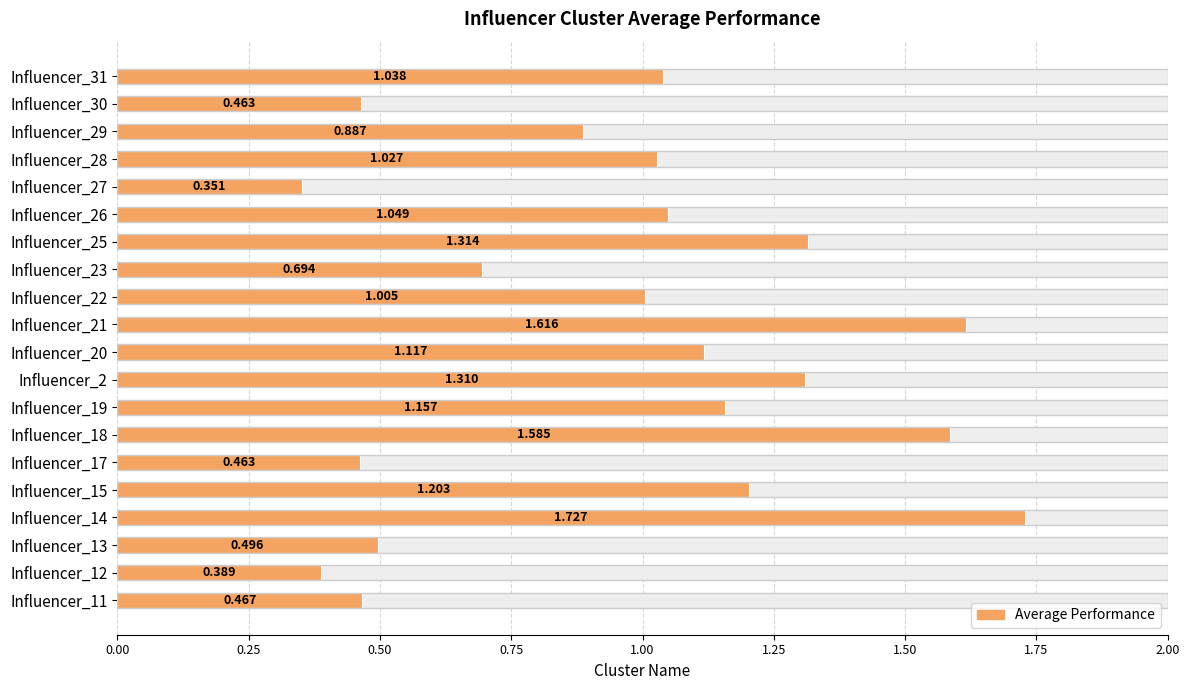

Between Influencer_12 and Influencer_25, which is larger?

Influencer_25